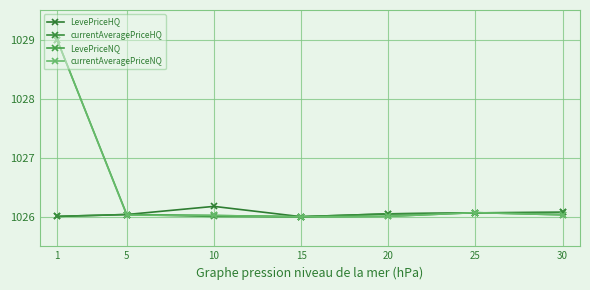

Count the number of data series in this chart.

4